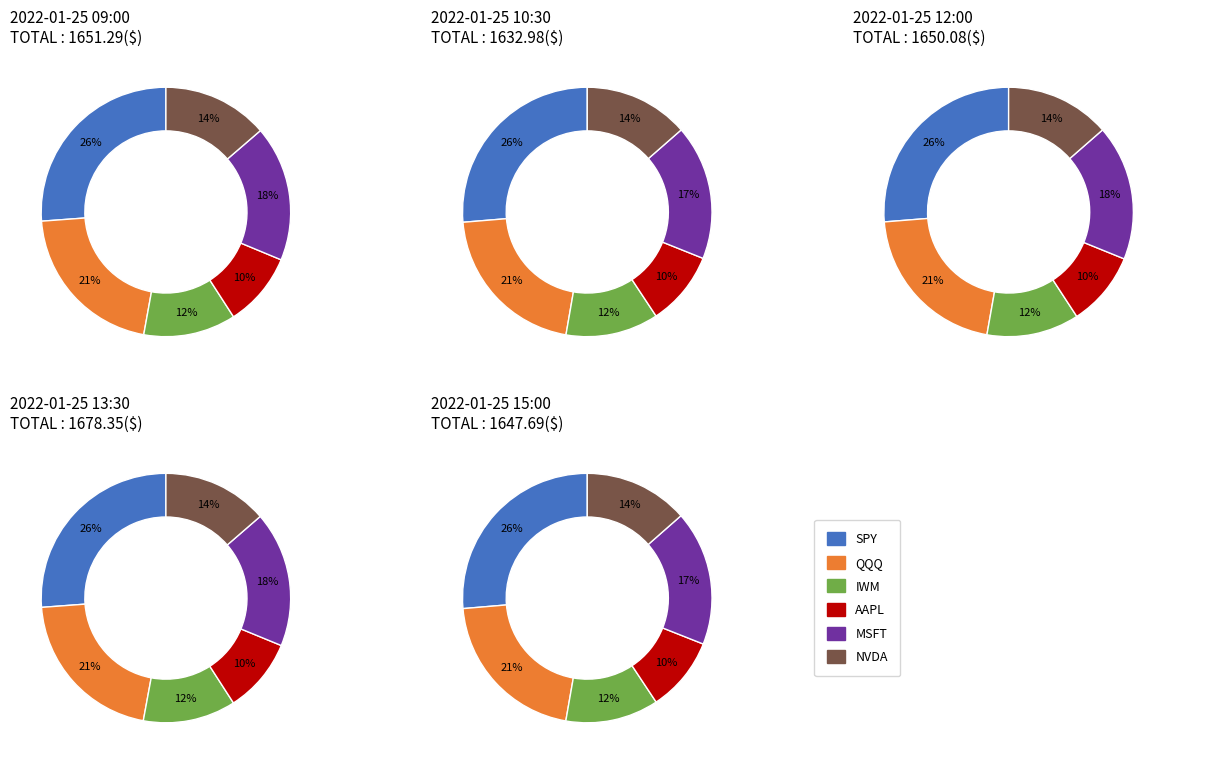

Do 10:30 and 15:00 together represent more than half of the pie?

No